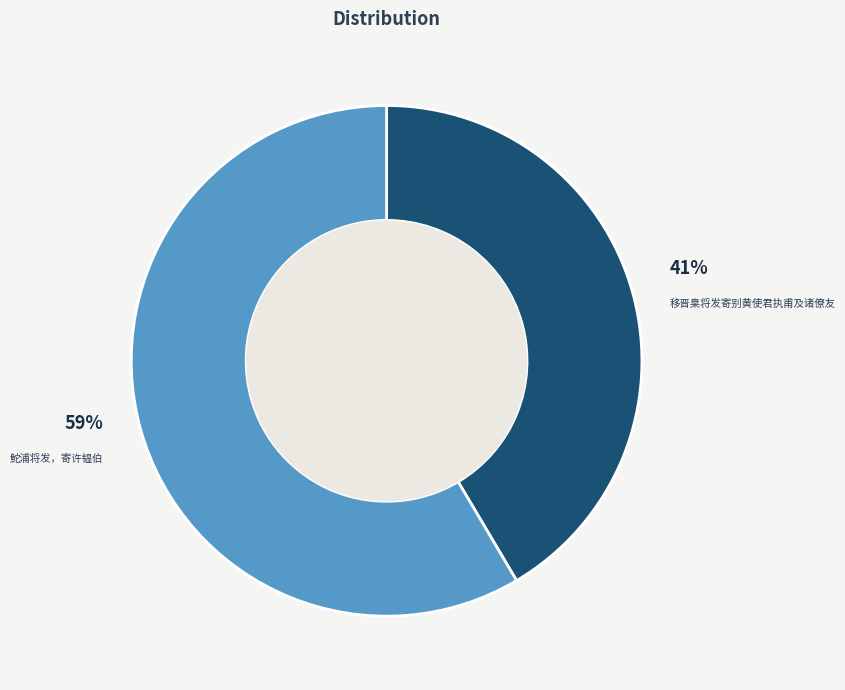

Count the number of slices in the pie.

2